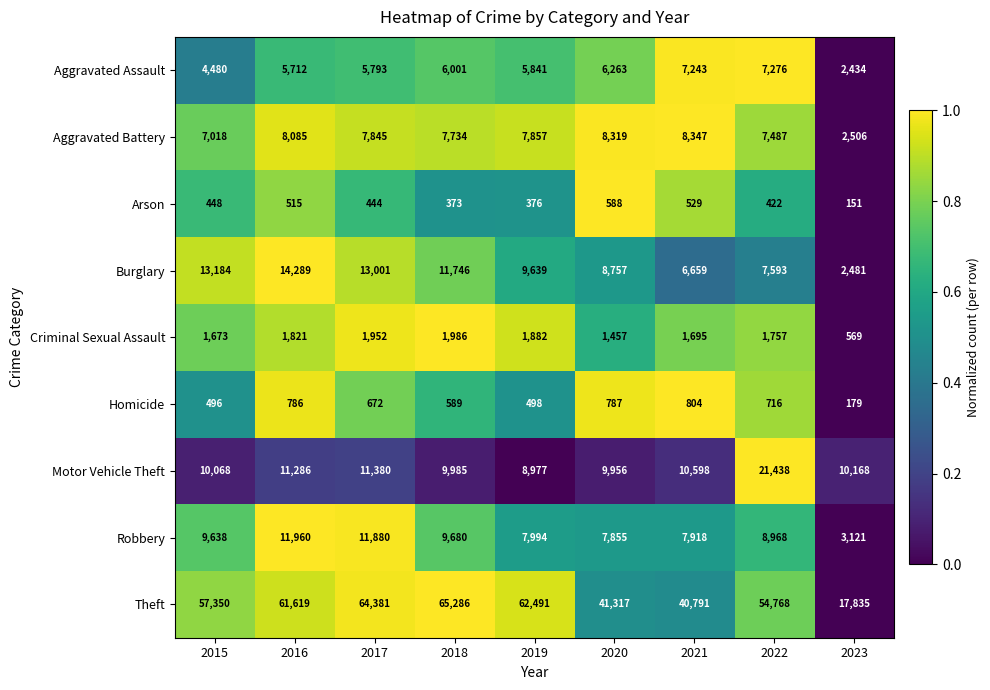

What is the average value of the Robbery series?

8779